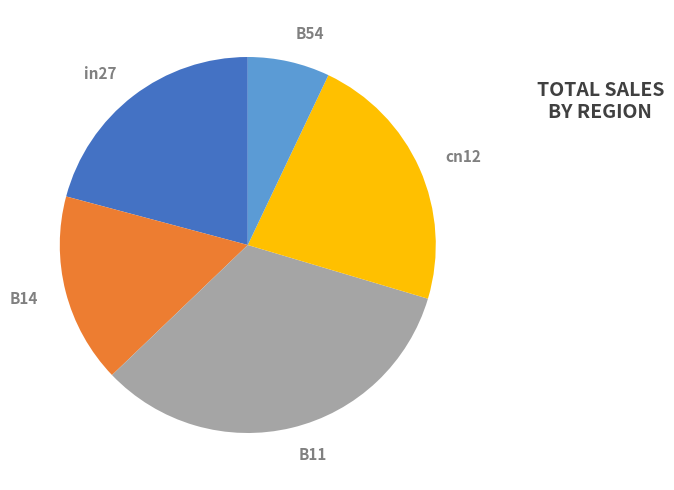

How many segments does this pie chart have?

5